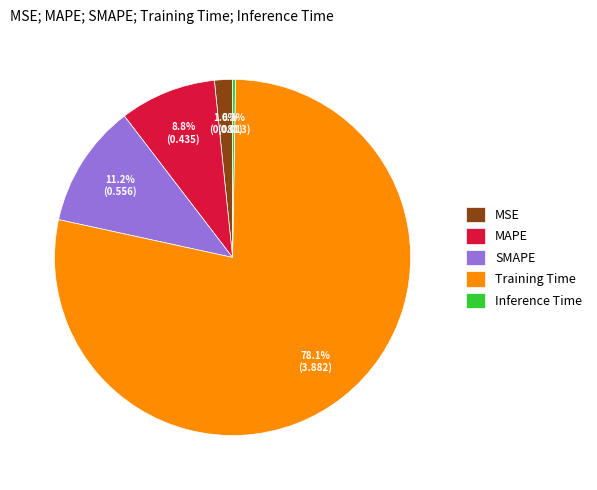

The Training Time slice represents 69% of the pie. True or false?

False